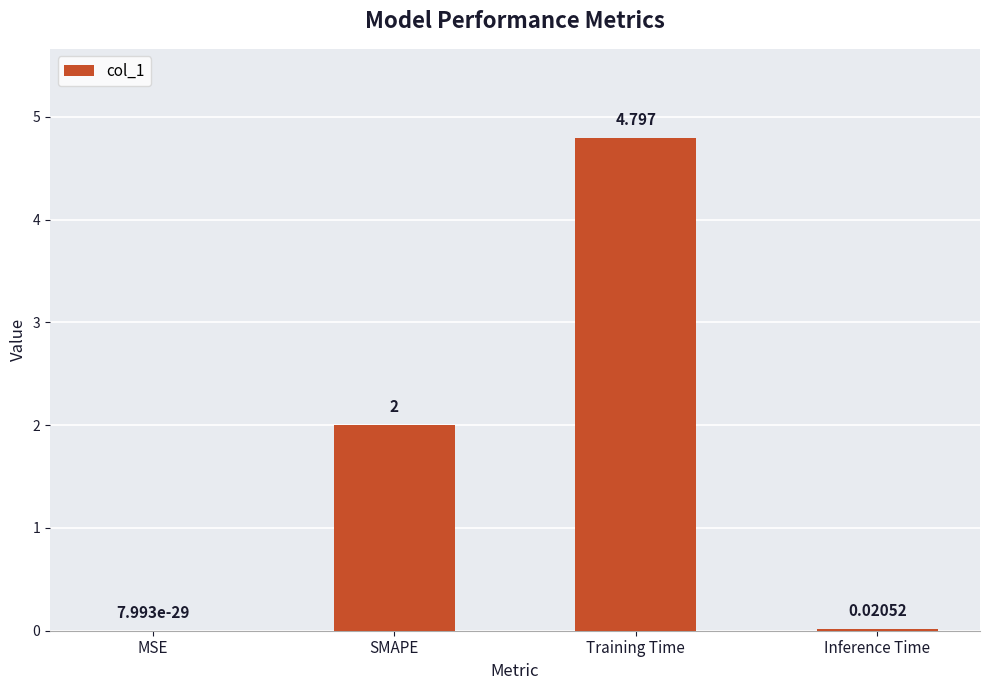

At which category does the chart reach its peak across all series?

Training Time